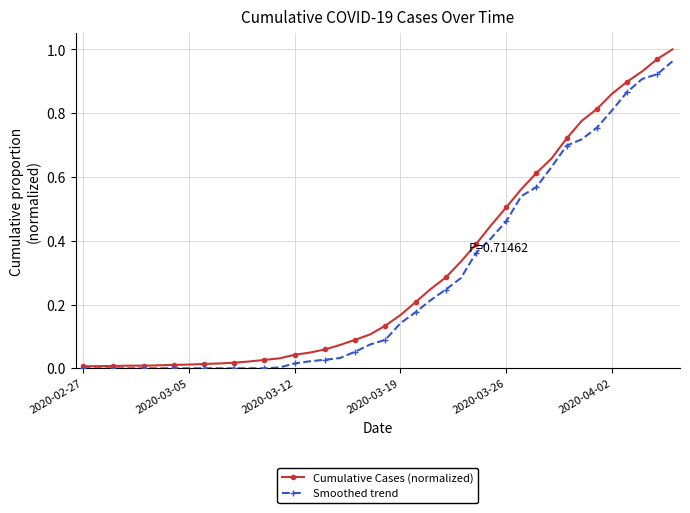

Which series has the largest range (max minus min)?

Cumulative Cases (normalized)